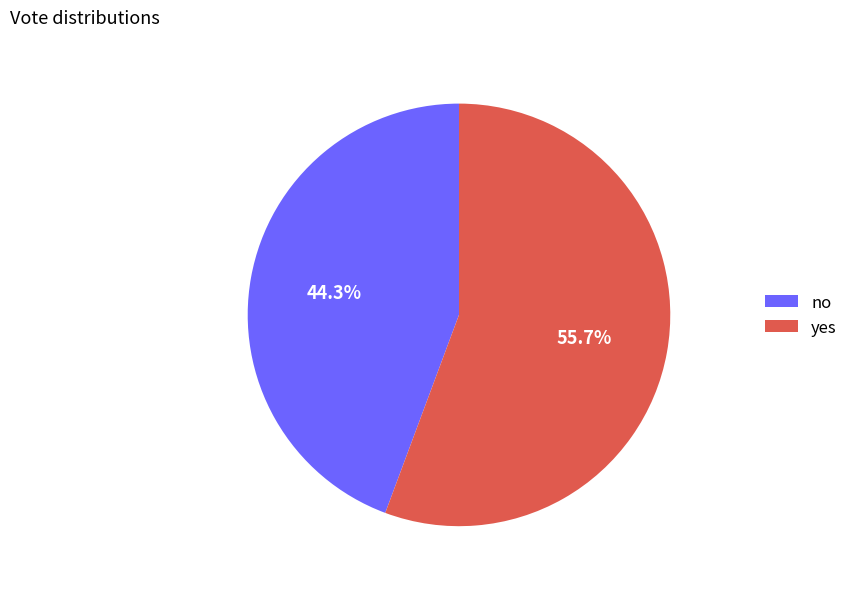

Do yes and no together represent more than half of the pie?

Yes